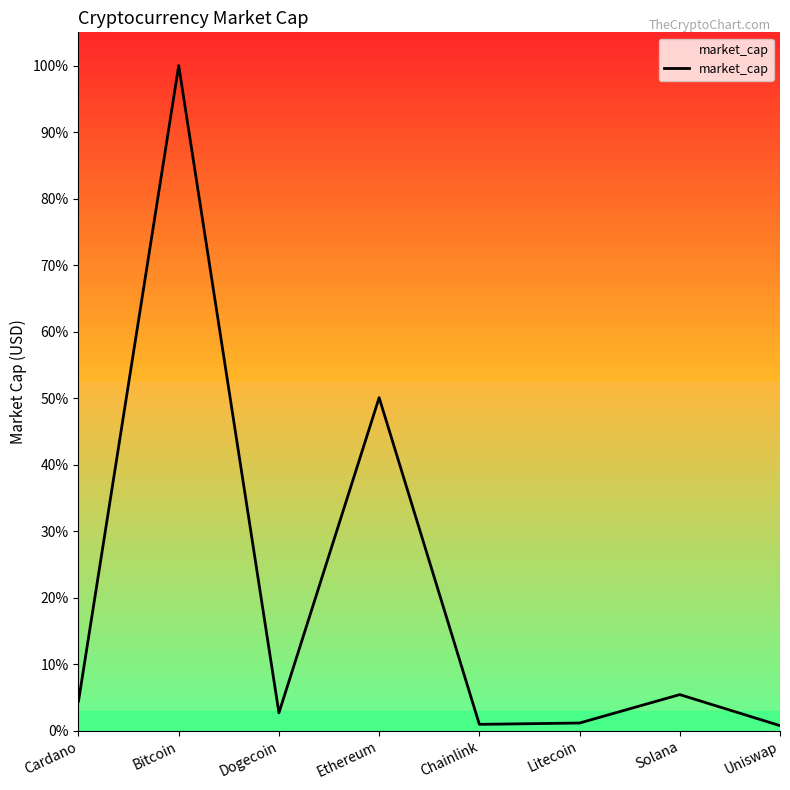

Does the chart have visible grid lines?

No